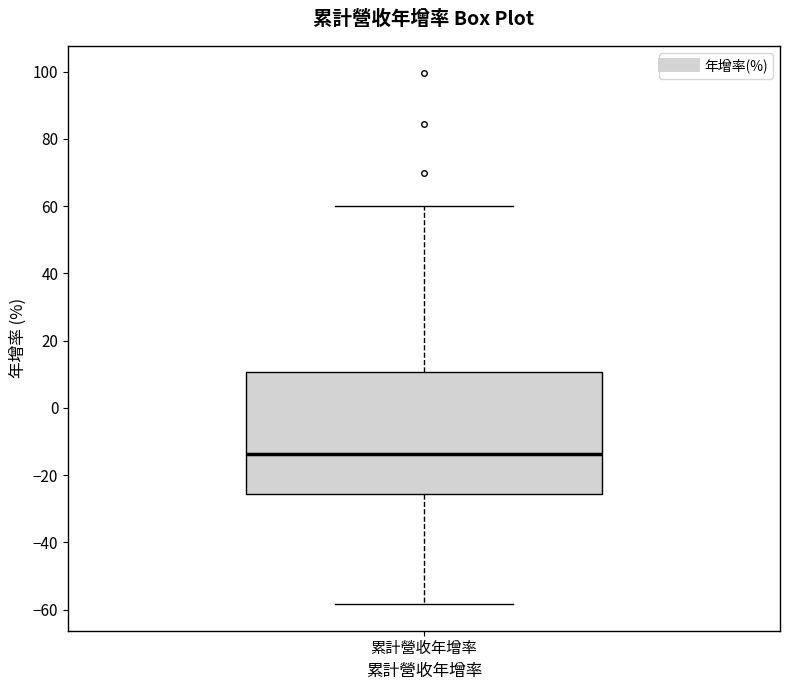

Read this box plot against the y-axis: the position of the median line, the range covered by the box, and the ends of both whiskers. The values are not printed on the chart, so give them approximately, as read against the axis.

median -14, box -26 to 10, whiskers -58 to 60